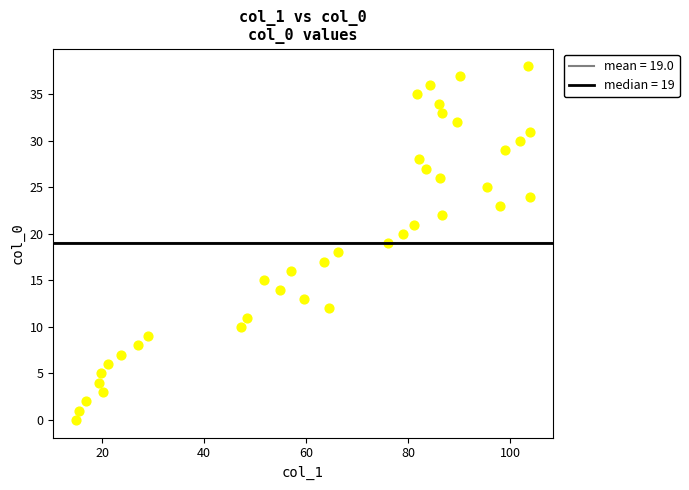

What is the range of Y values (max minus min)?

38